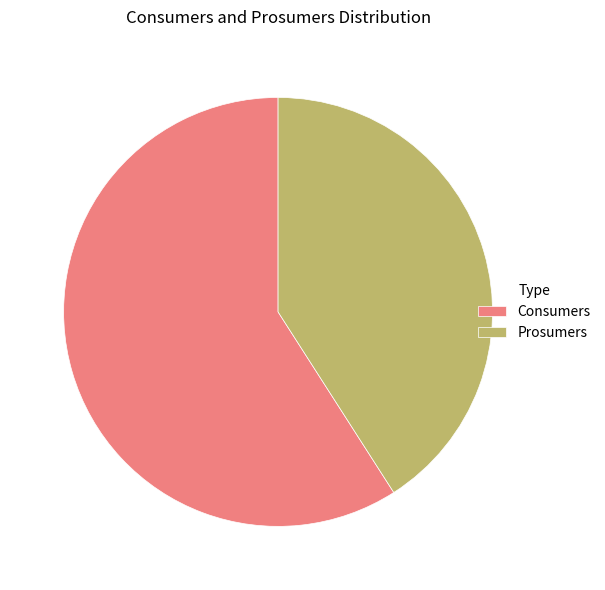

Do Prosumers and Consumers together represent more than half of the pie?

Yes